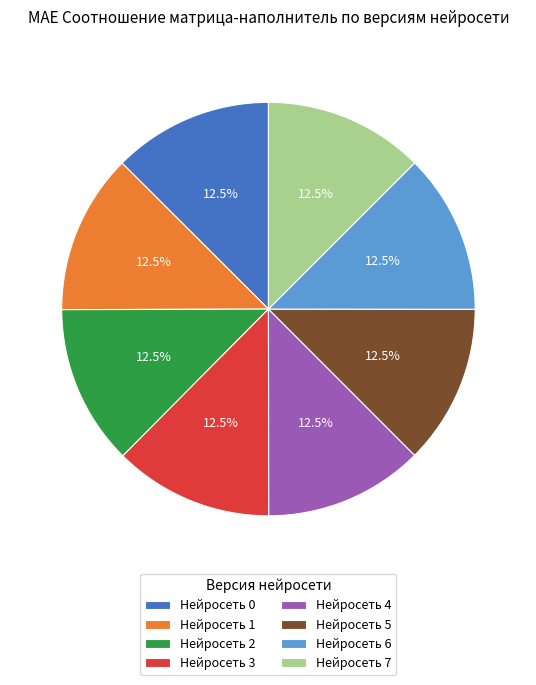

What percentage do Нейросеть 5 and Нейросеть 4 together represent?

25.0%